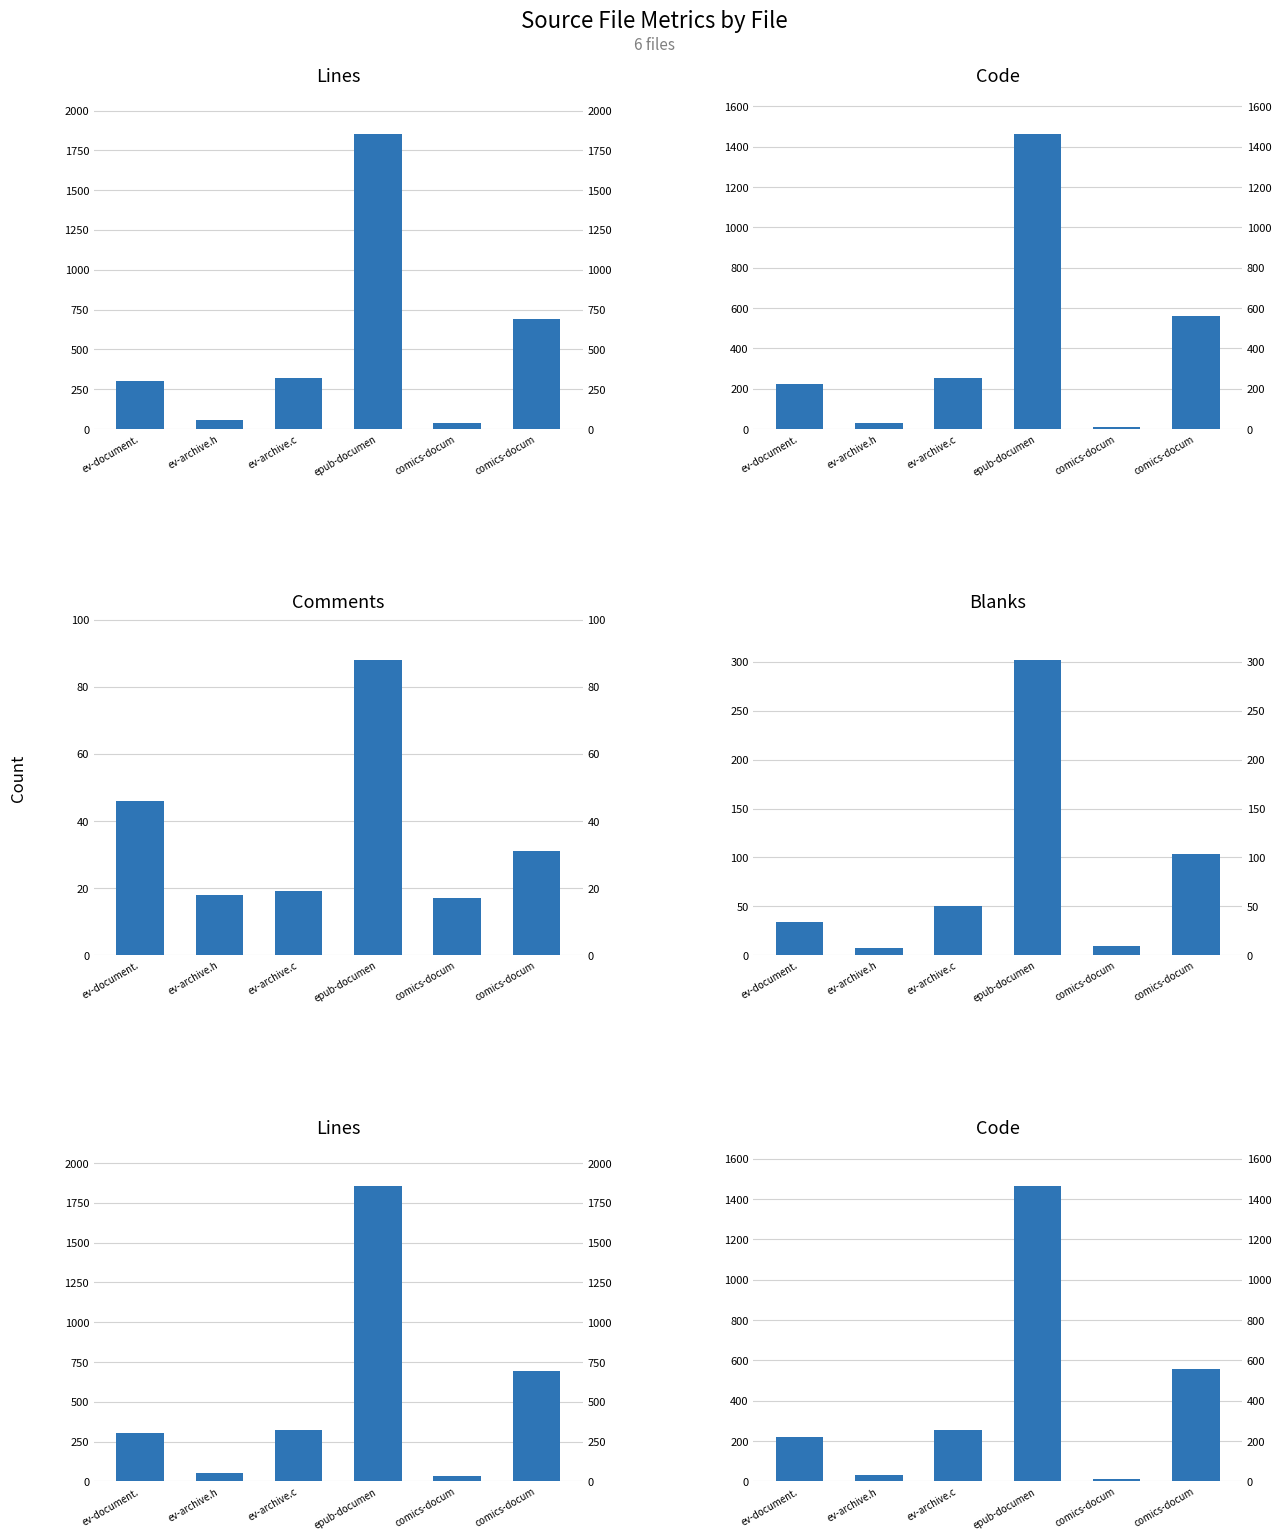

What are all the series names shown in the legend?

Lines, Code, Comments, Blanks